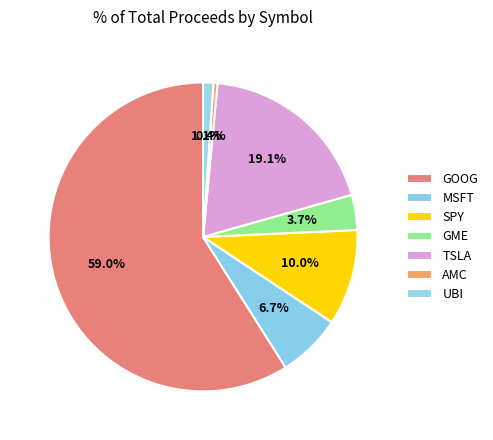

How many segments does this pie chart have?

7